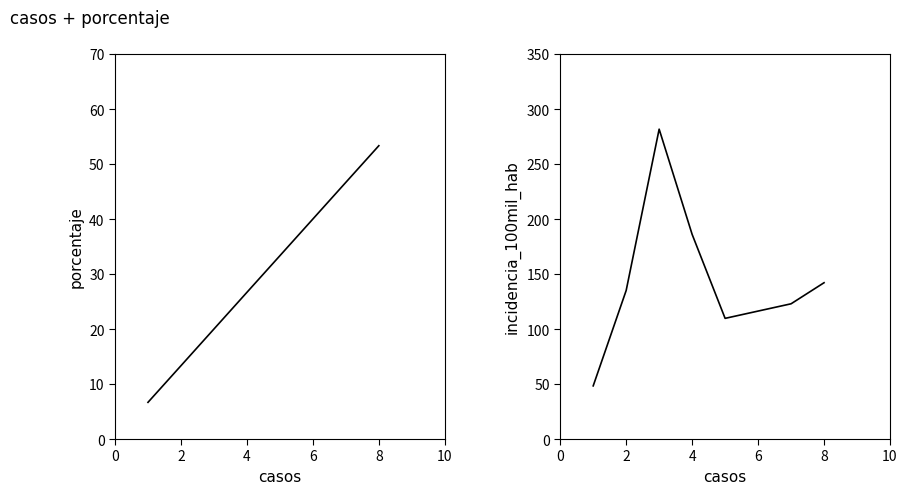

Is it true that incidencia_100mil_hab equals 220.0 at 8?

False